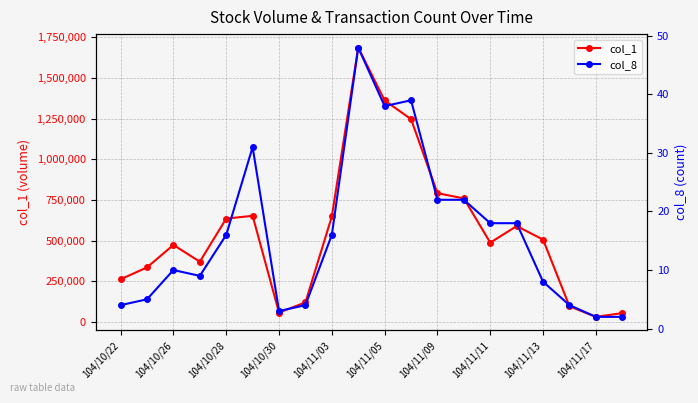

Rank the series by their maximum value, from highest to lowest.

col_1, col_8